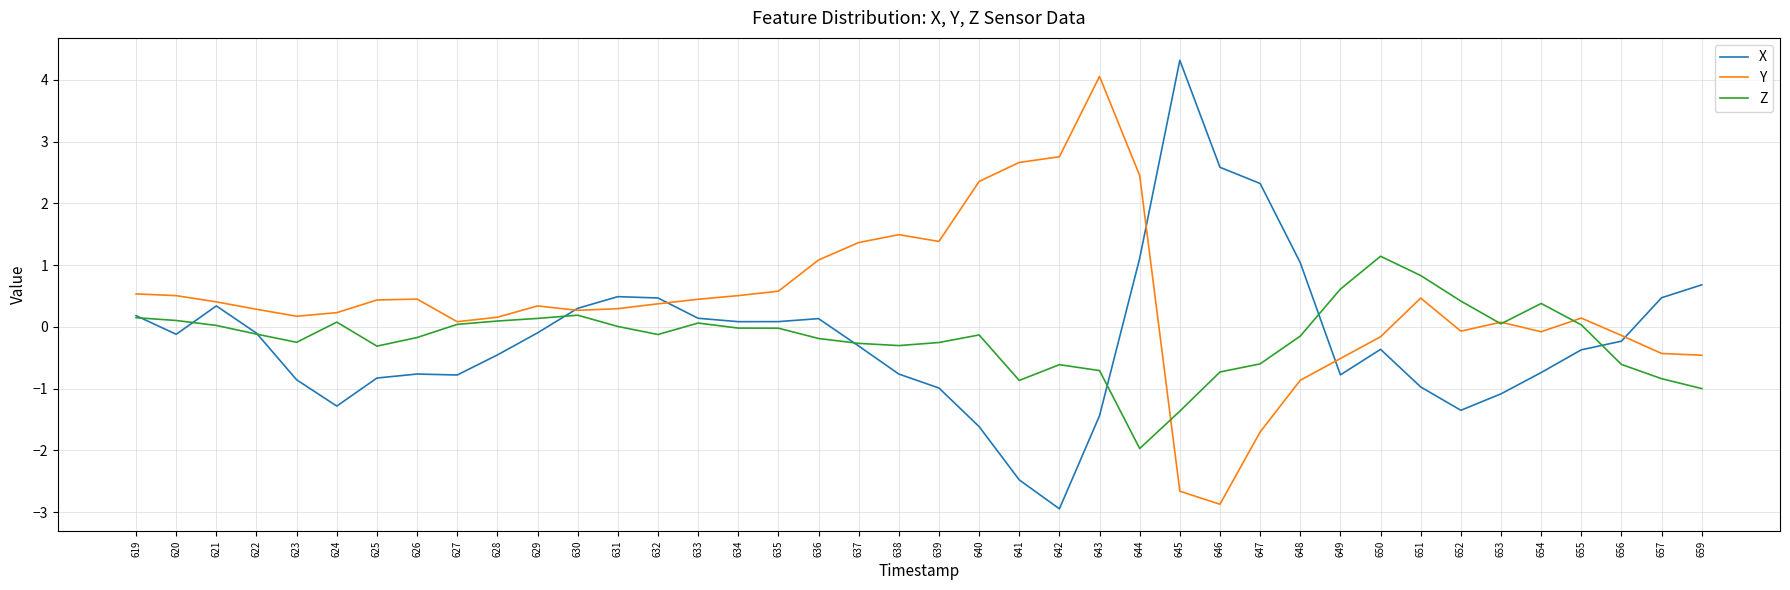

What is the spread (max minus min) of values at 647?

4.0